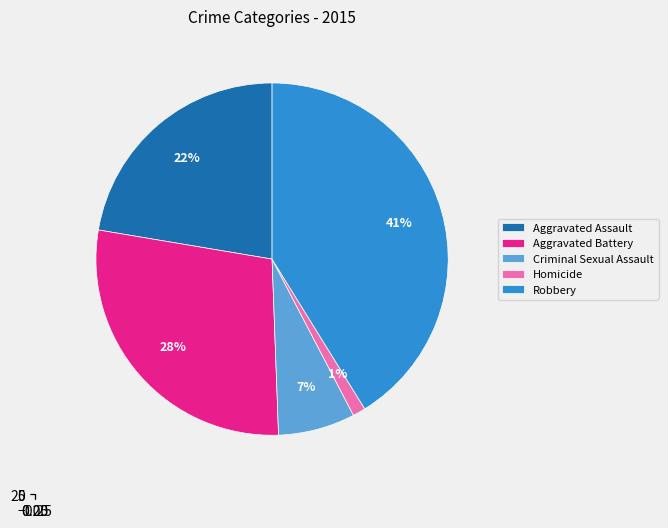

To the nearest percent, what portion does Robbery represent?

41%